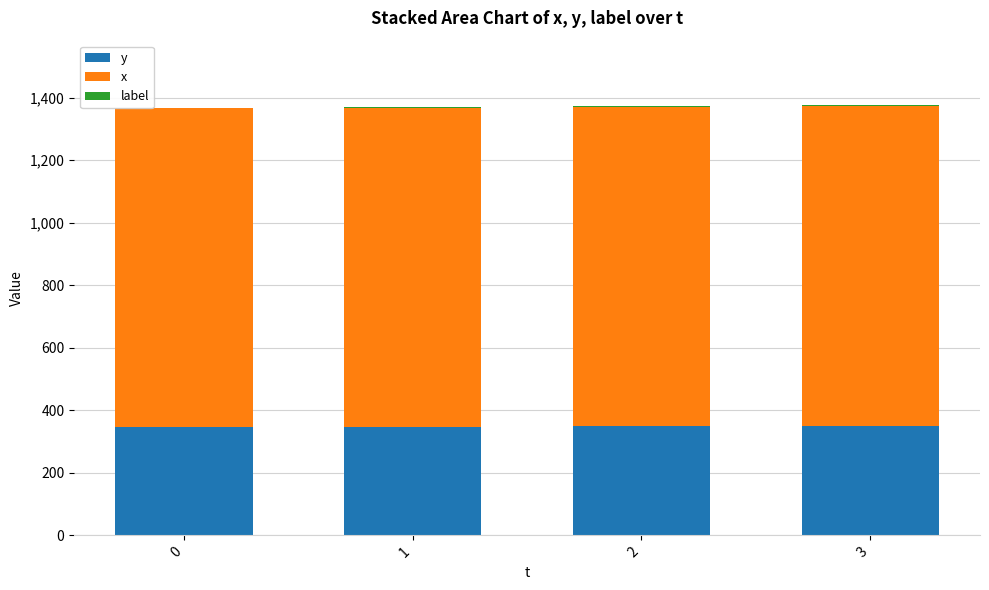

How many distinct data groups are displayed?

3